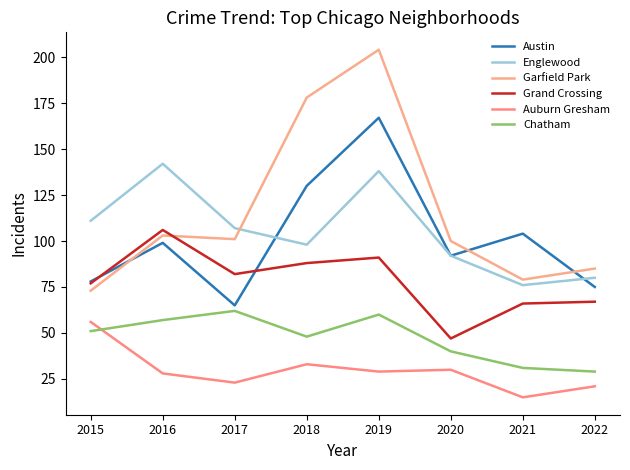

Reading left to right, extract all data points from this chart.

Austin: 2015=78	2016=99	2017=65	2018=130	2019=167	2020=92	2021=104	2022=75
Englewood: 2015=111	2016=142	2017=107	2018=98	2019=138	2020=92	2021=76	2022=80
Garfield Park: 2015=73	2016=103	2017=101	2018=178	2019=204	2020=100	2021=79	2022=85
Grand Crossing: 2015=77	2016=106	2017=82	2018=88	2019=91	2020=47	2021=66	2022=67
Auburn Gresham: 2015=56	2016=28	2017=23	2018=33	2019=29	2020=30	2021=15	2022=21
Chatham: 2015=51	2016=57	2017=62	2018=48	2019=60	2020=40	2021=31	2022=29